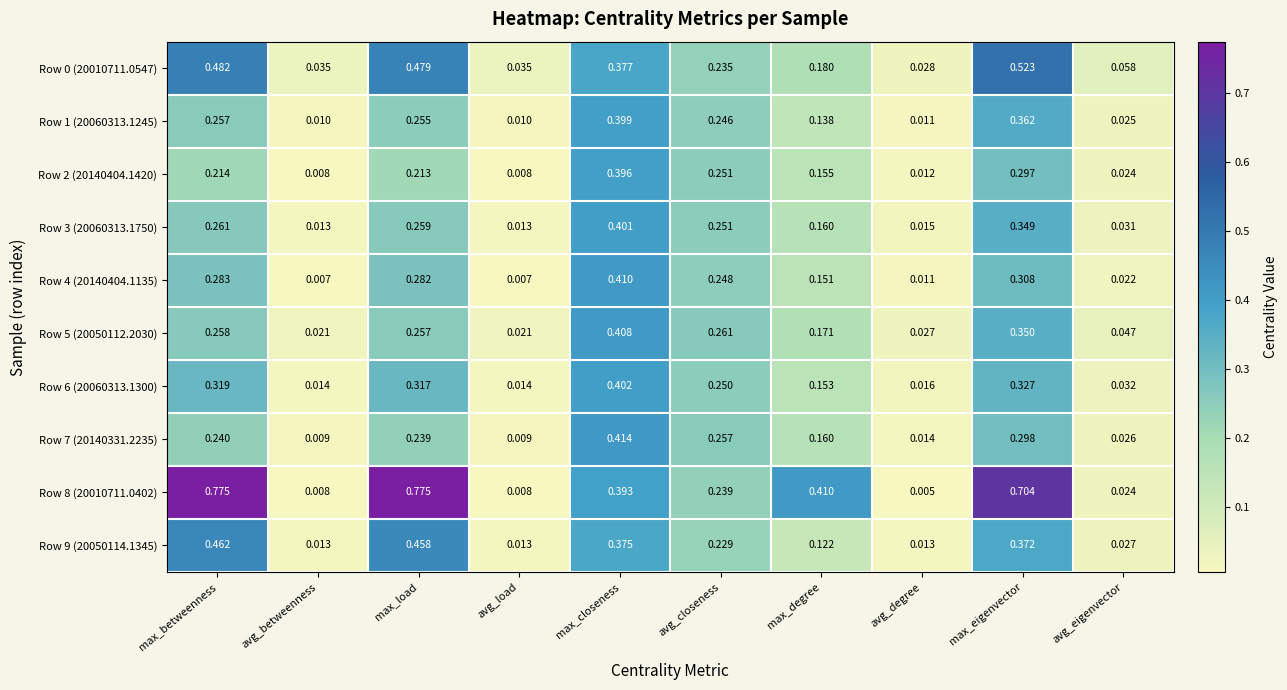

Where is Row 8 (20010711.0402) nearest to the value 0?

avg_degree